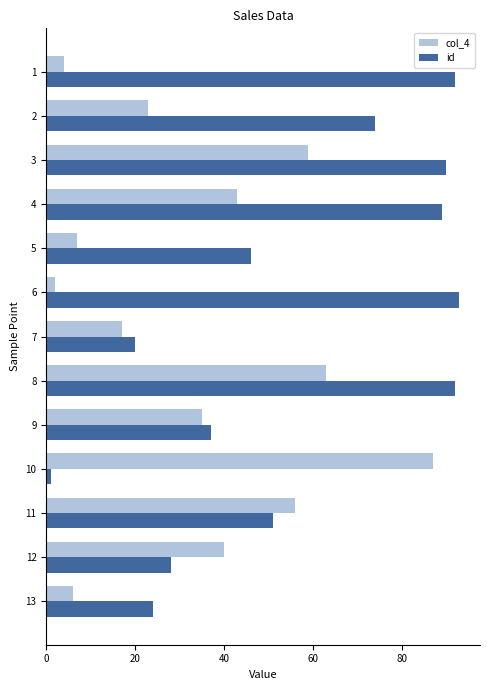

What is the difference between the second highest and minimum values in the id series?

91